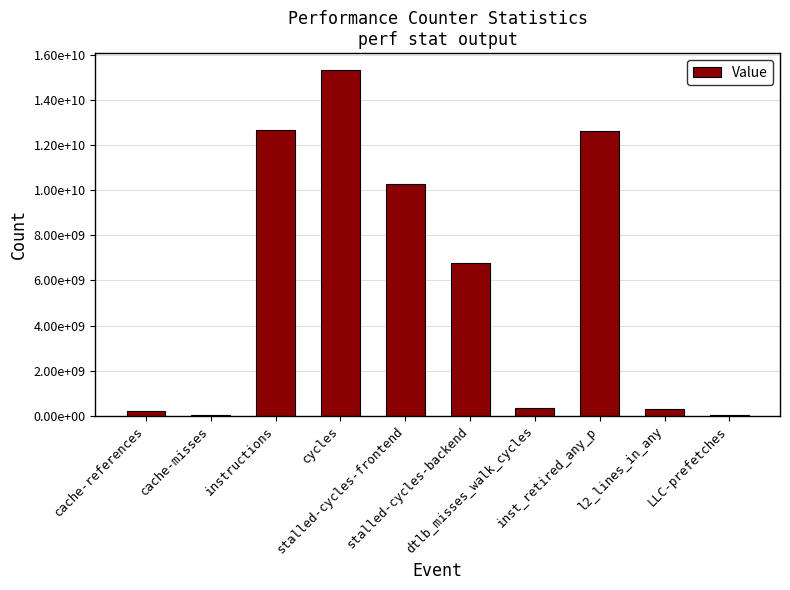

Are the bars horizontal?

No